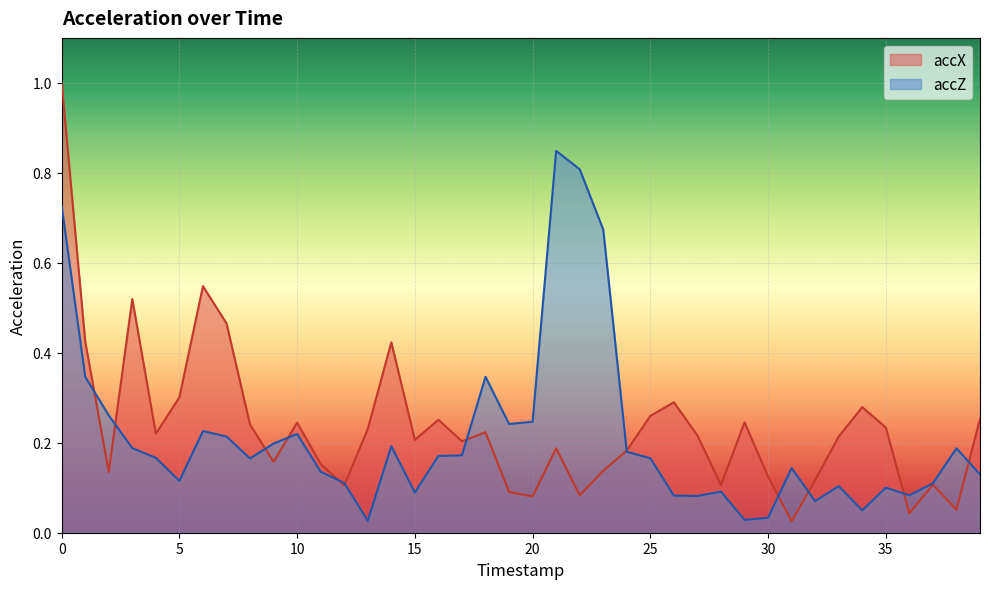

How many lines are shown in the chart?

2